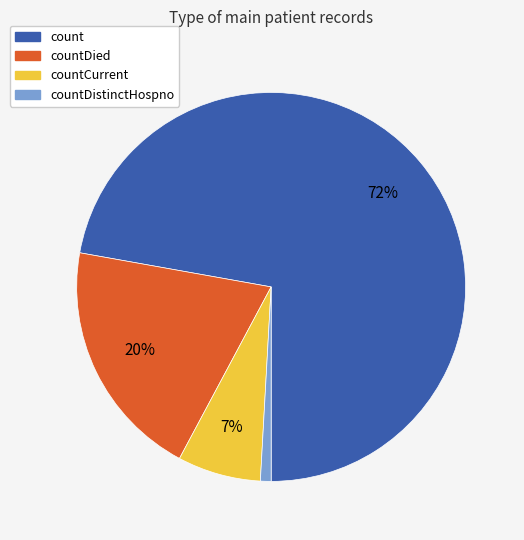

To the nearest percent, what is the difference between the largest and smallest slice percentages?

71%